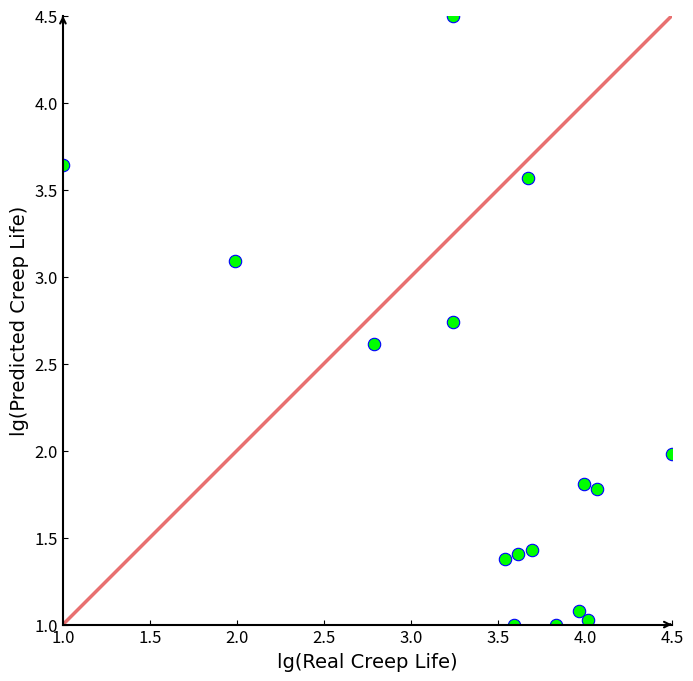

What is the range of X values (max minus min)?

3.5